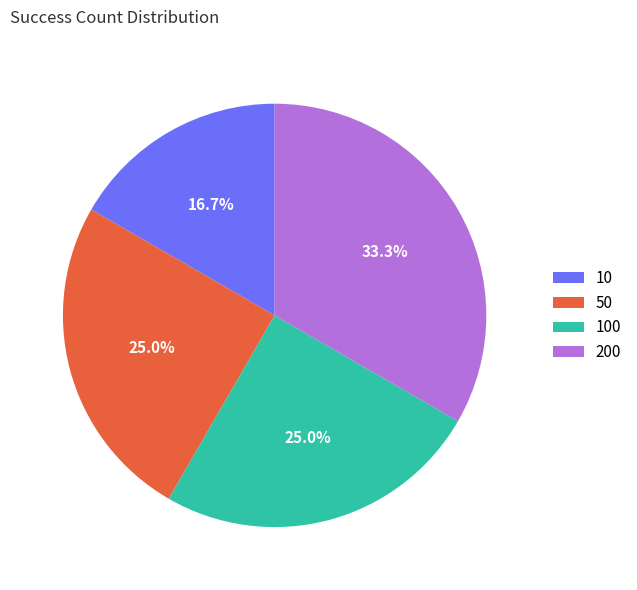

Do 10 and 100 together represent more than half of the pie?

No